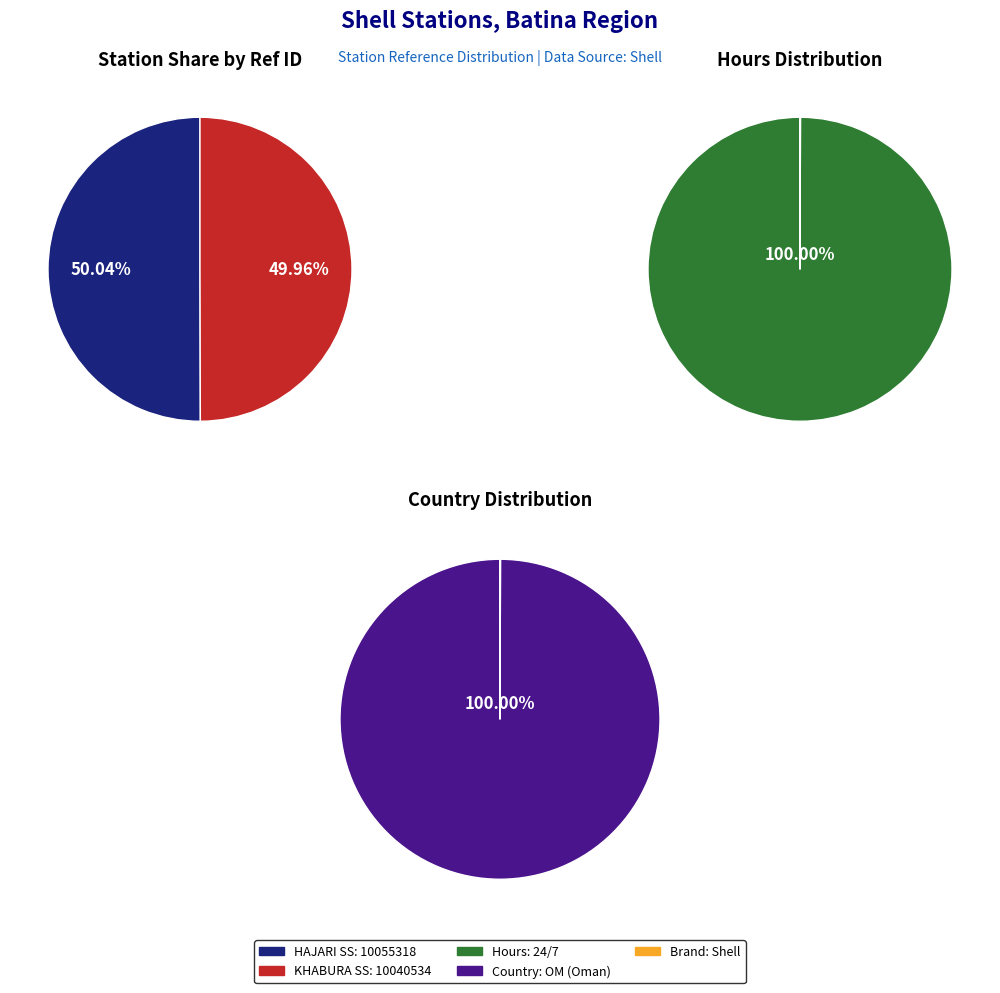

To the nearest percent, what is the combined percentage of HAJARI SS and KHABURA SS?

100%